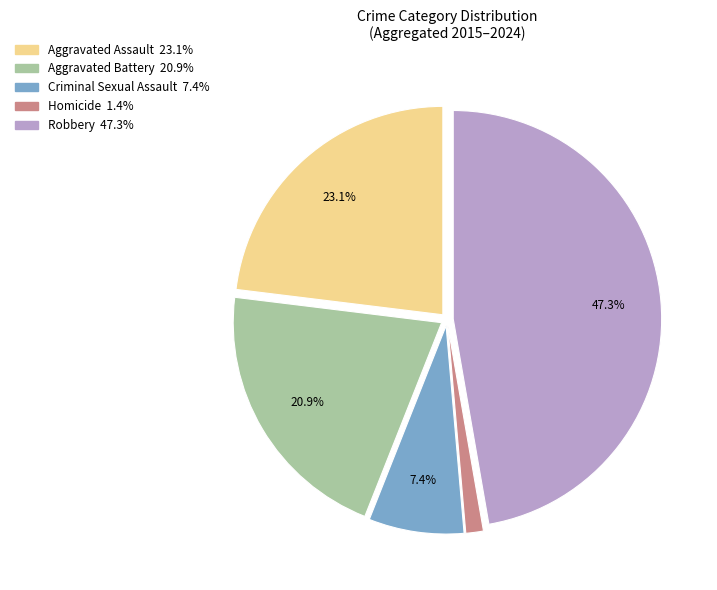

Does any single category account for the majority?

No